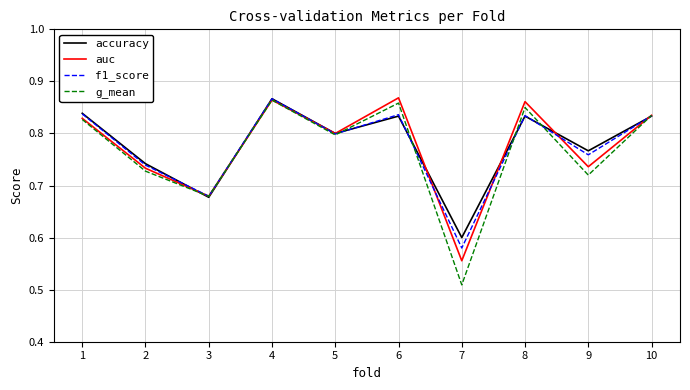

How many interior local valleys does the f1_score series have?

4